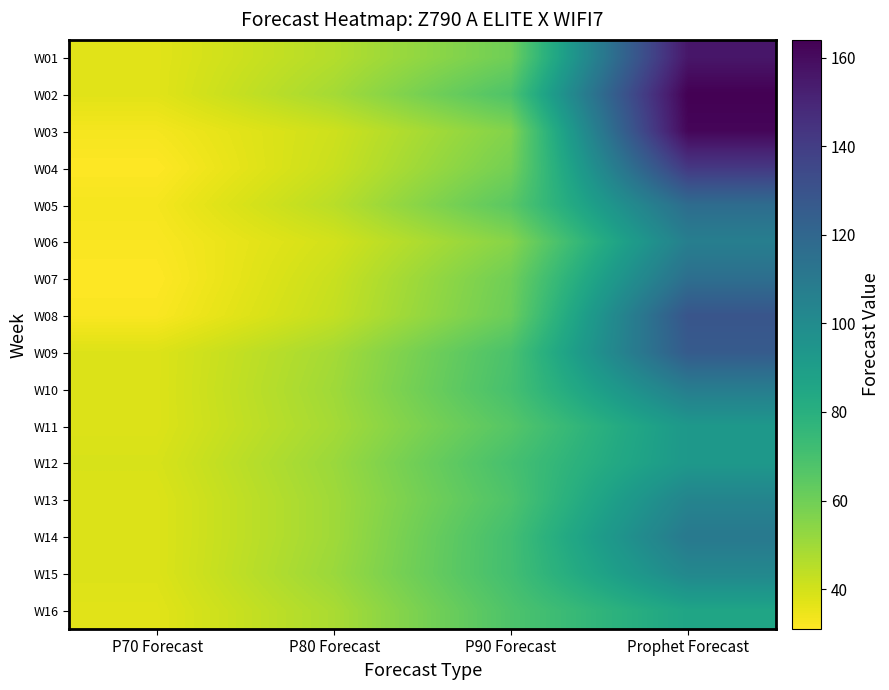

What is the difference between the highest and lowest values at P80 Forecast?

11